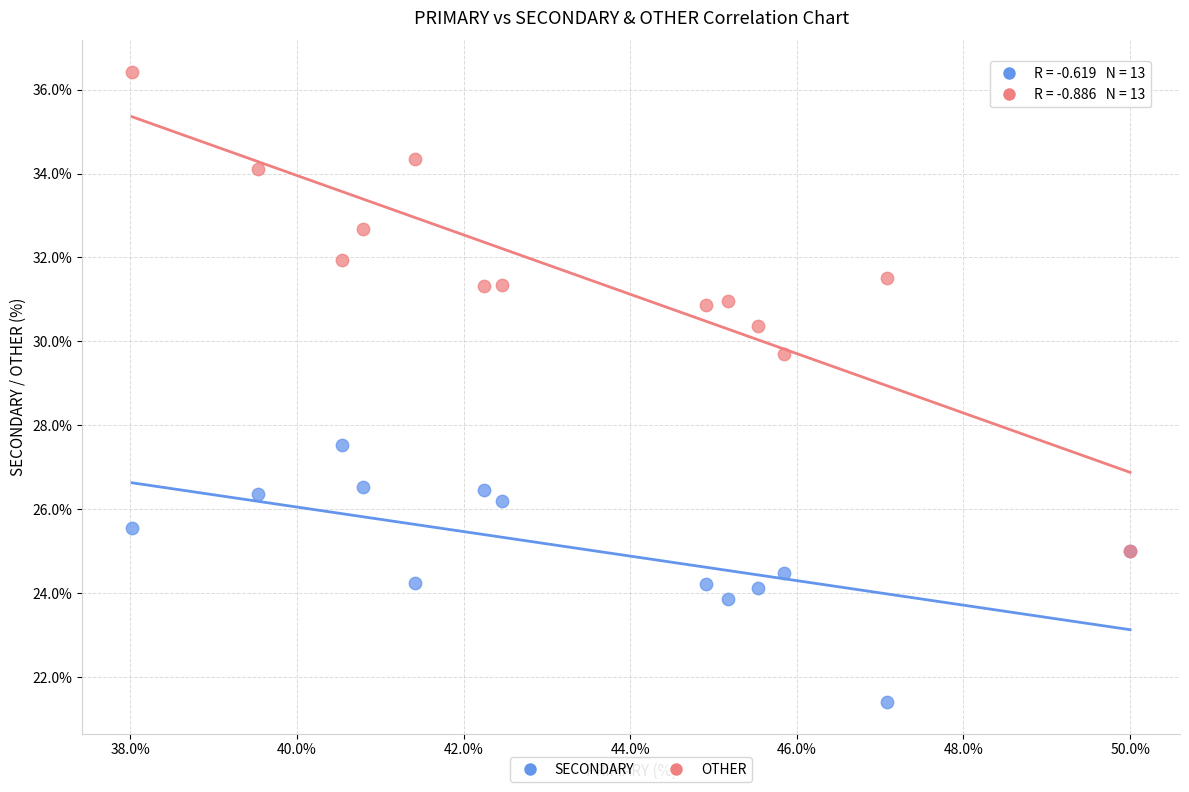

Which series reaches the maximum Y coordinate?

OTHER